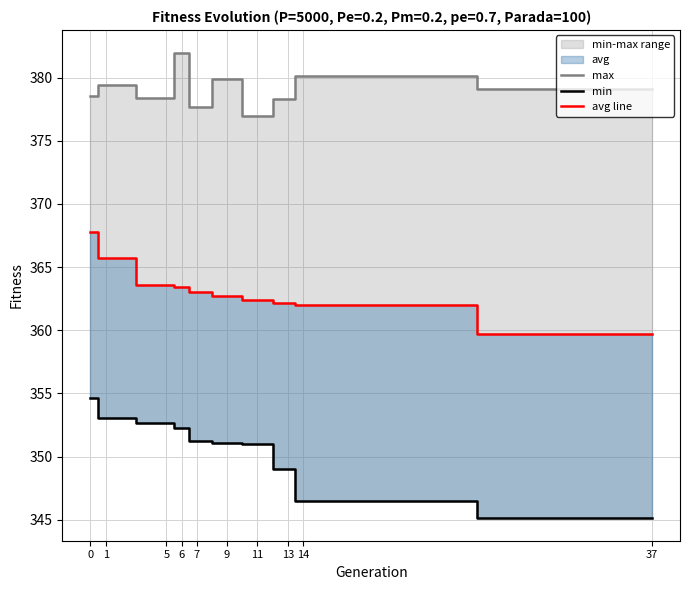

The min series shows 182.7 at 11. True or false?

False